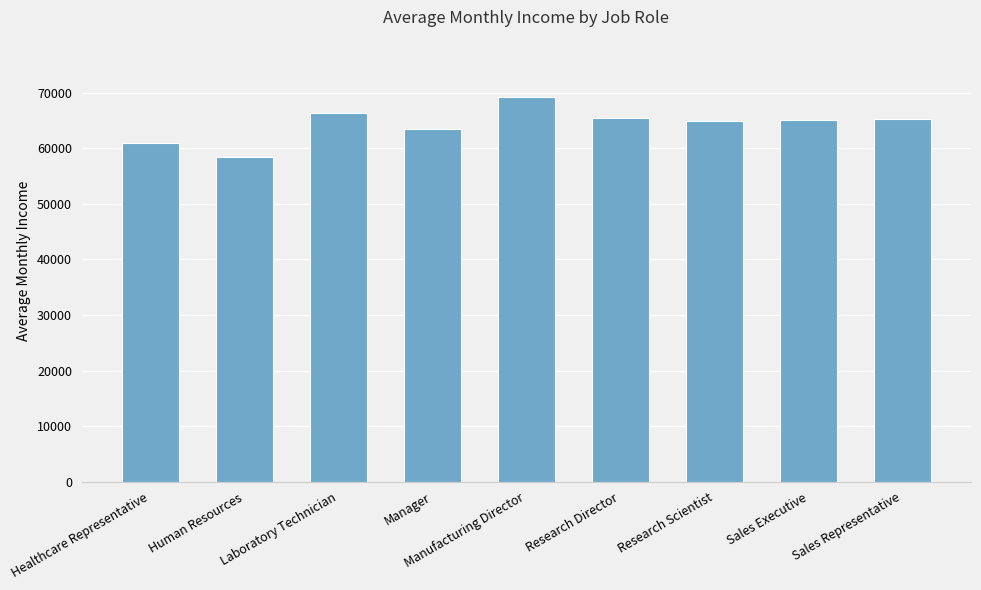

Are the bars grouped side by side (vs. stacked)?

No